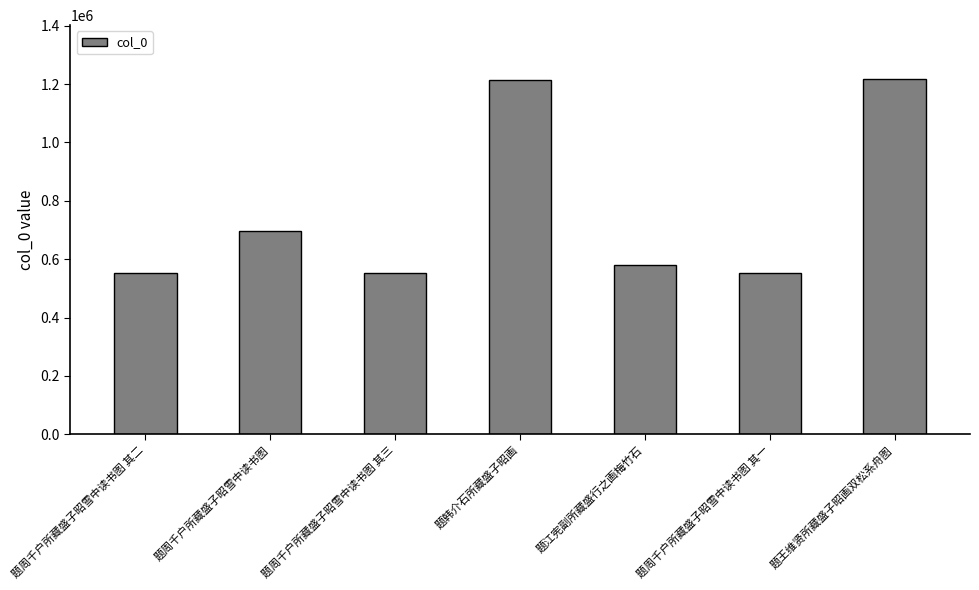

What is the smallest value displayed?

552685